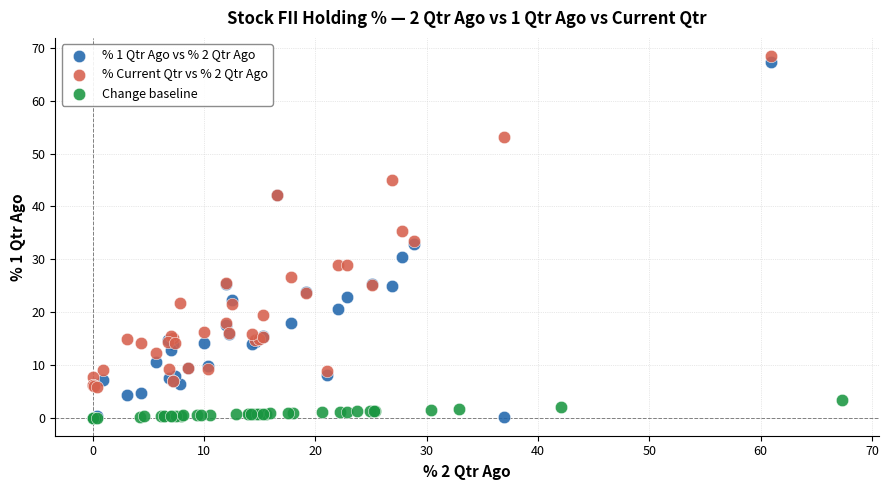

Which series has the largest Y range (max minus min)?

% 1 Qtr Ago vs % 2 Qtr Ago